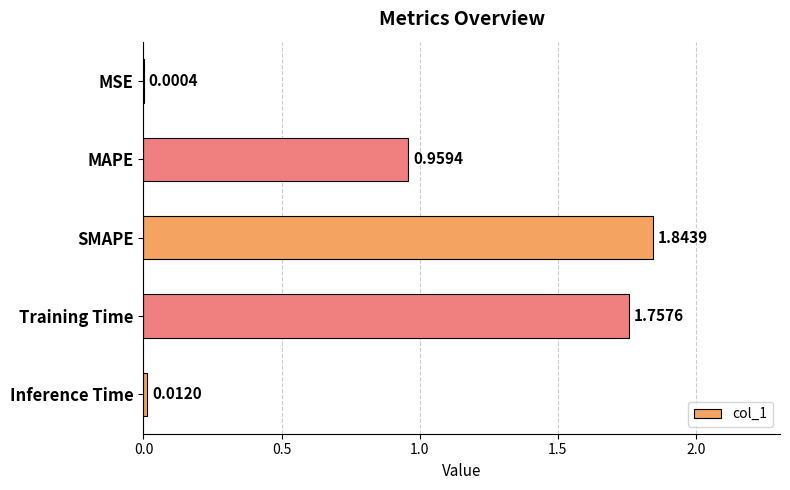

Which label corresponds to the largest value in the chart?

SMAPE